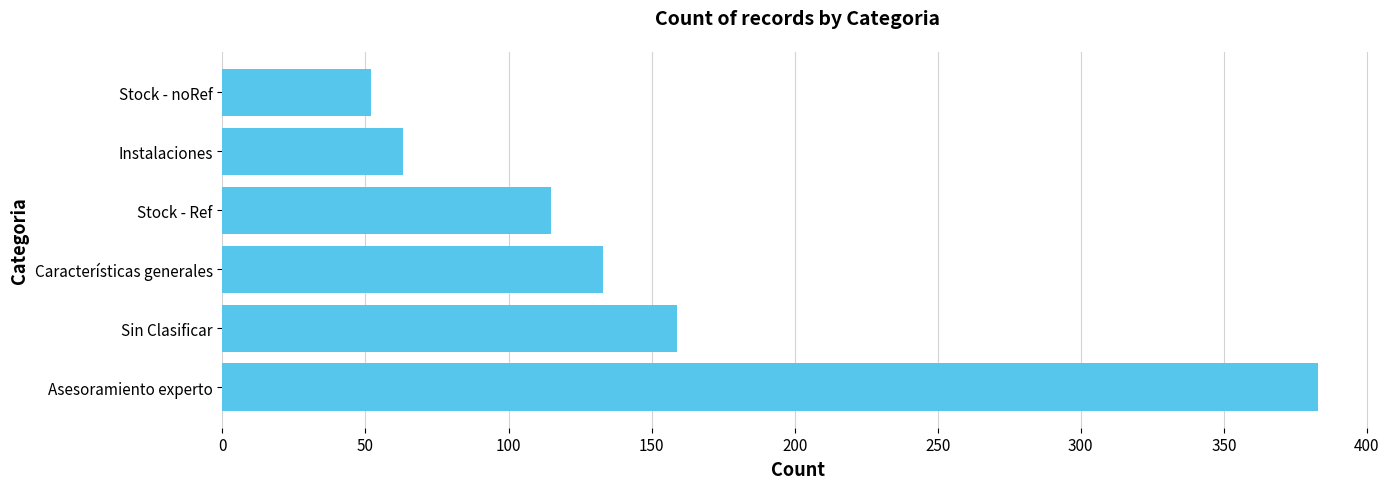

What is the minimum value shown in the chart?

52